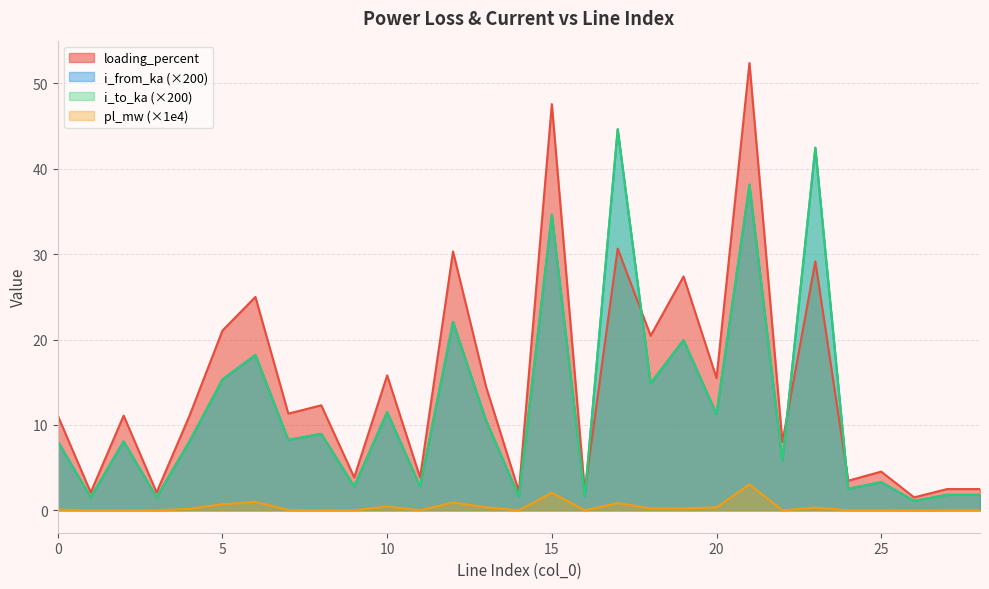

What is the highest value of the pl_mw series?

3.0